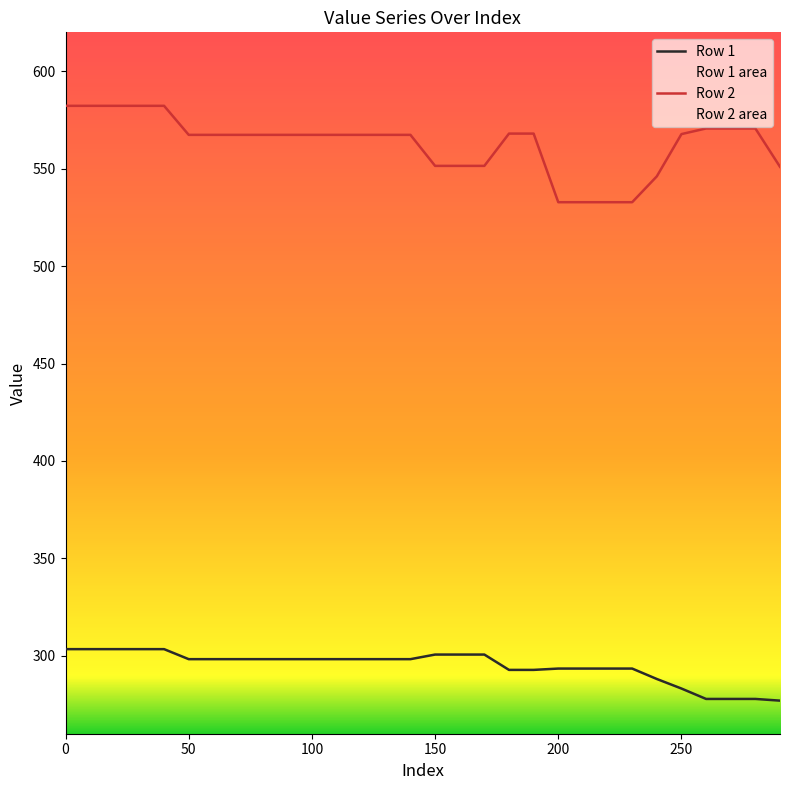

Which has a higher value, 10 or 16?

16